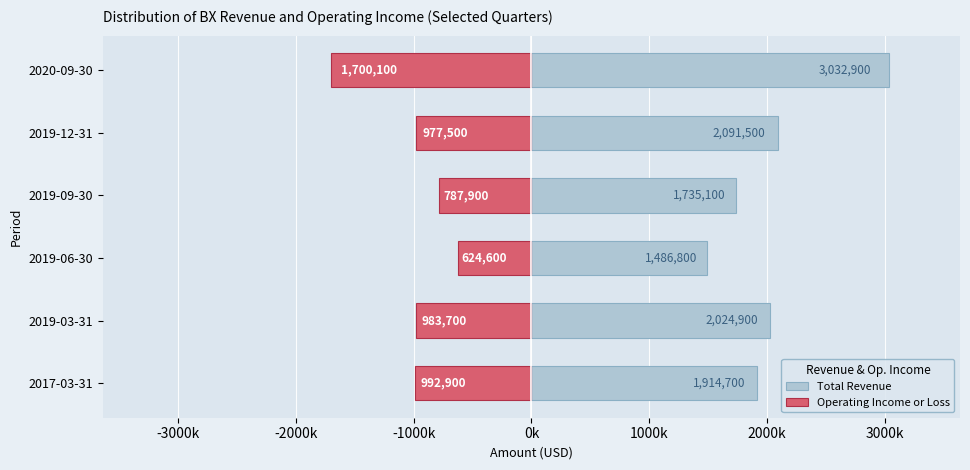

Does the chart contain stacked bars?

No